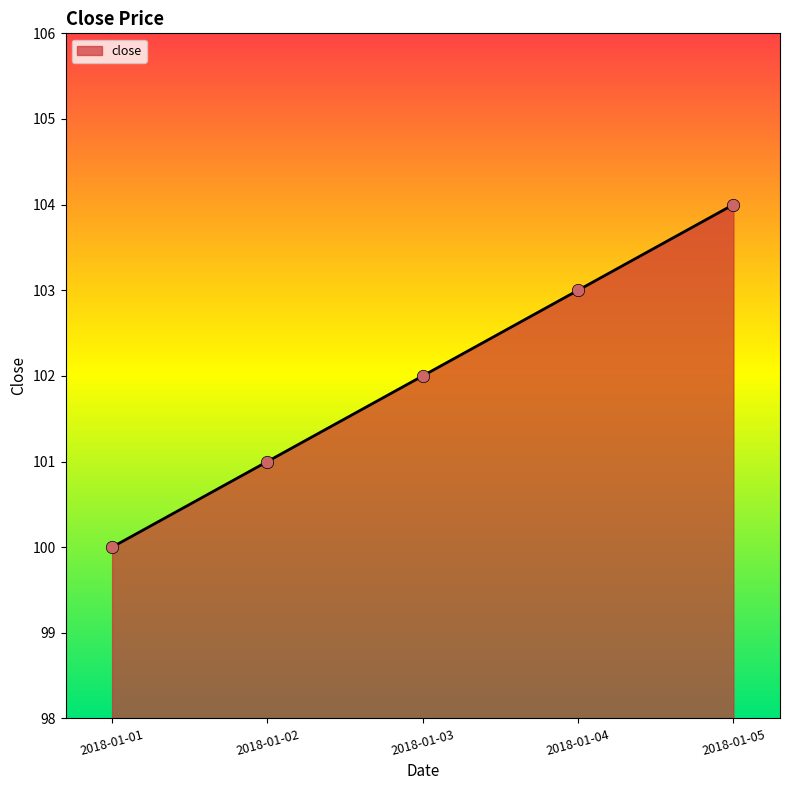

What is the change in value from 2018-01-03 to 2018-01-05?

+2